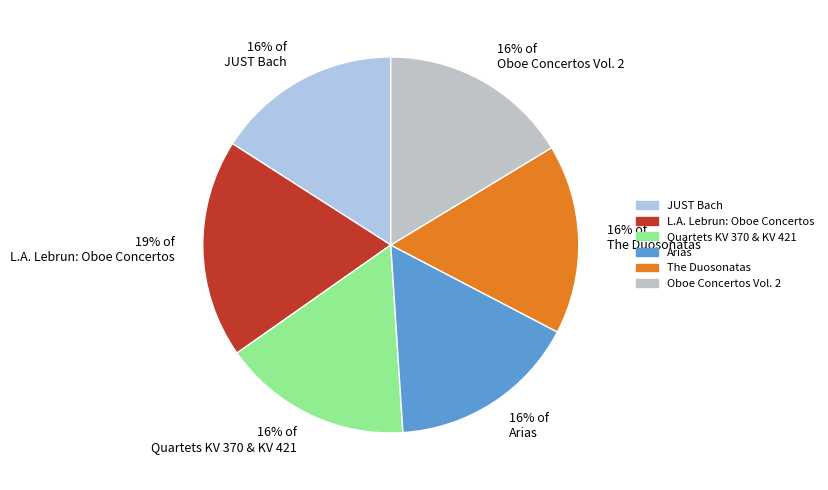

To the nearest percent, what is the average slice percentage?

17%